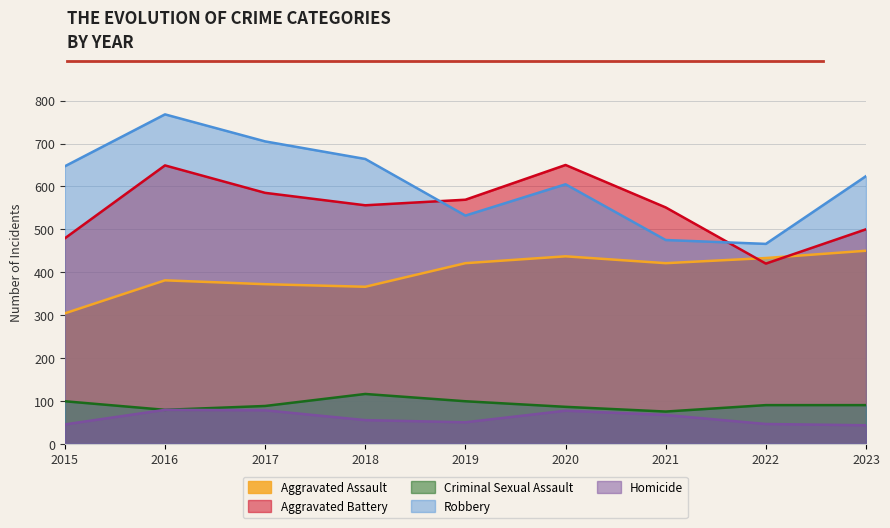

Which category has the lowest value in the Robbery series?

2022